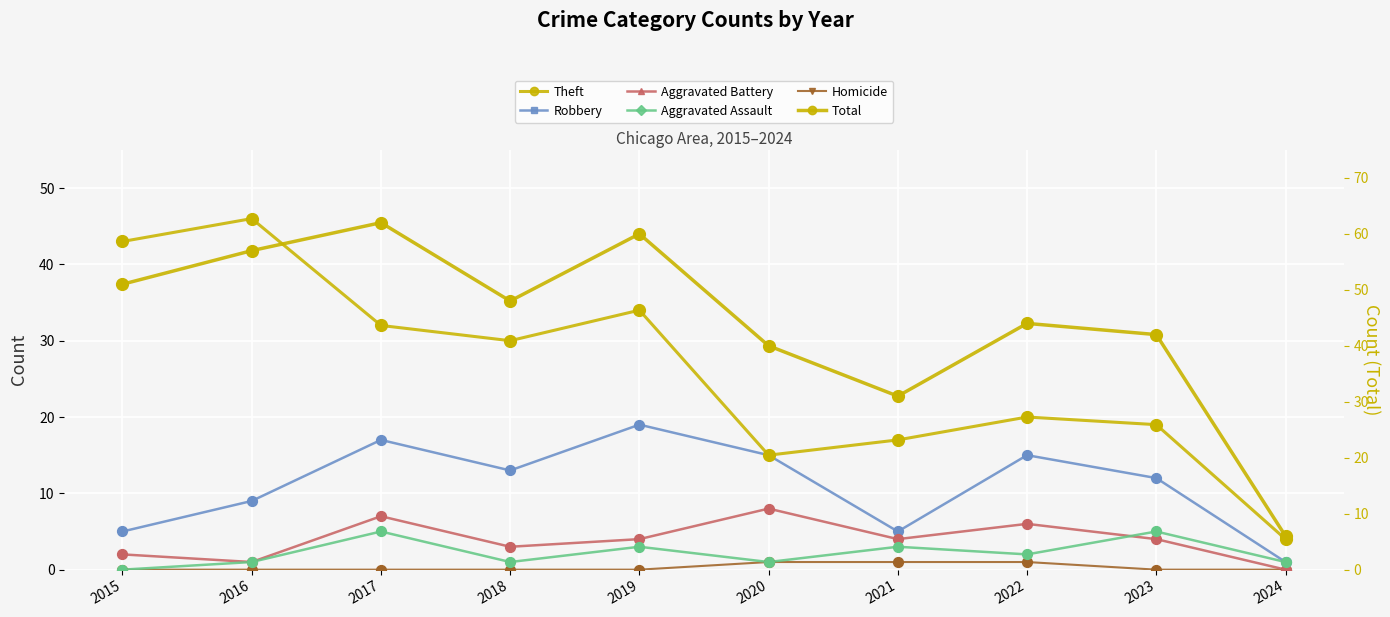

At which category is the sum across all series the highest?

2017